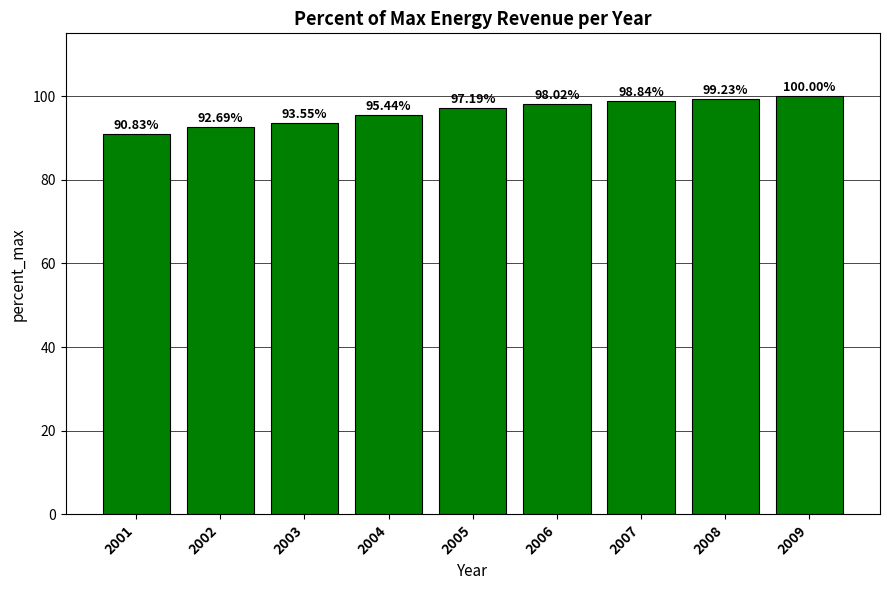

Rank the categories by value from highest to lowest.

2009, 2008, 2007, 2006, 2005, 2004, 2003, 2002, 2001